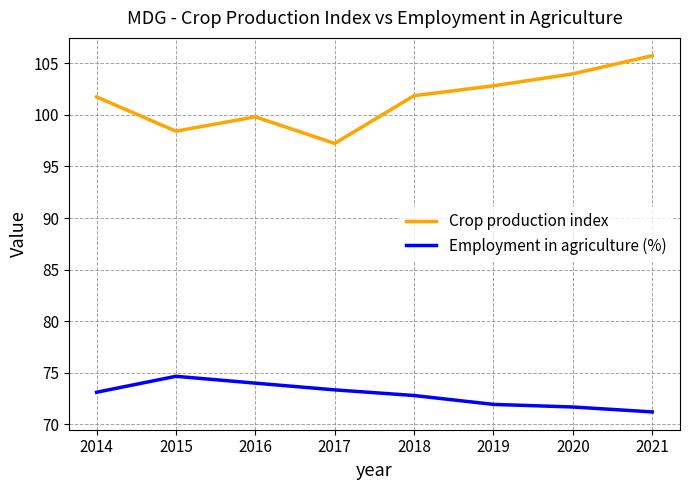

What is the maximum value for Employment in agriculture (%)?

74.6